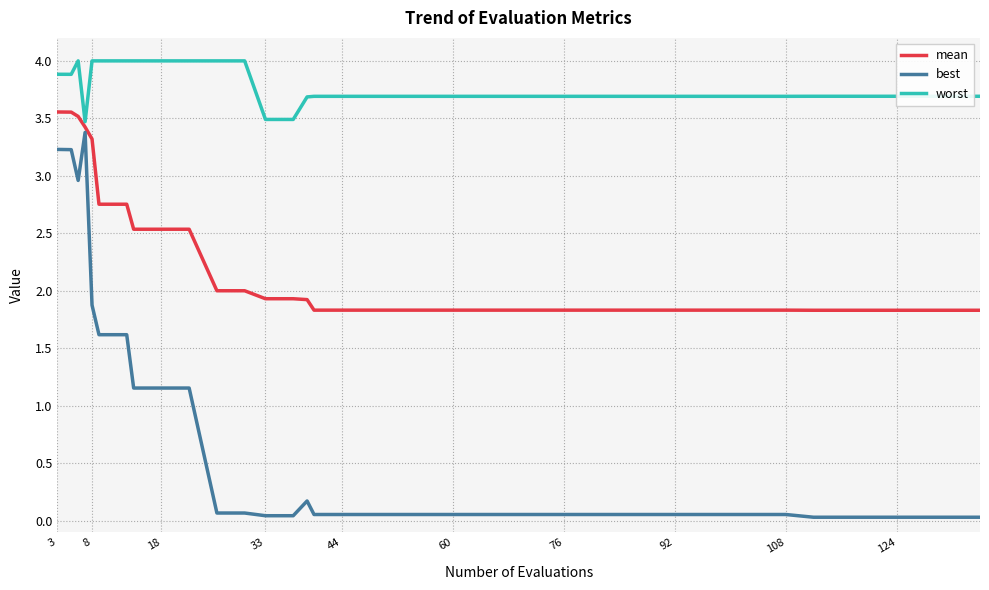

Rank the series by their maximum value, from highest to lowest.

worst, mean, best